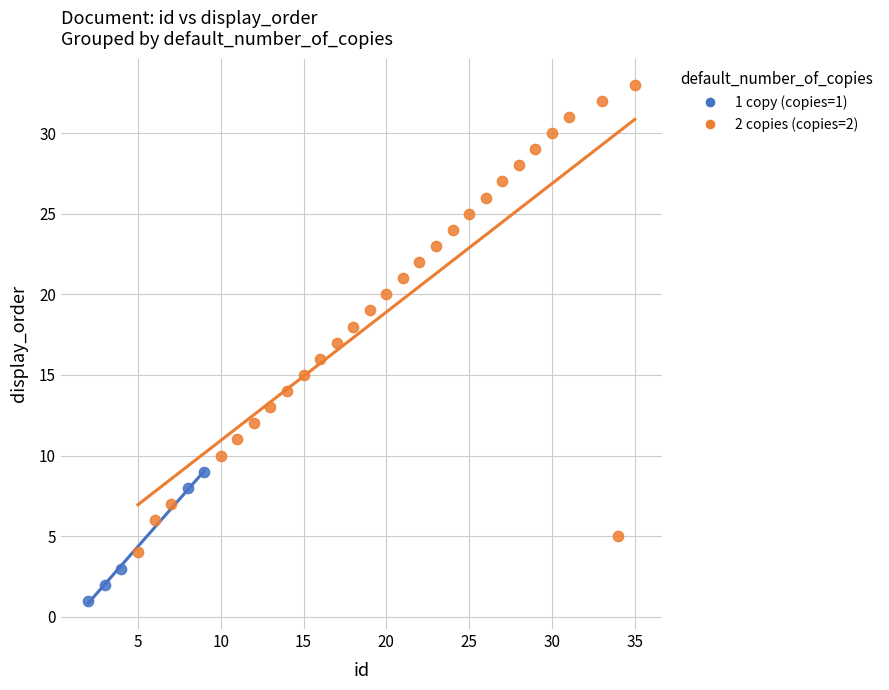

Which series contains the lowest Y value?

1 copy (copies=1)